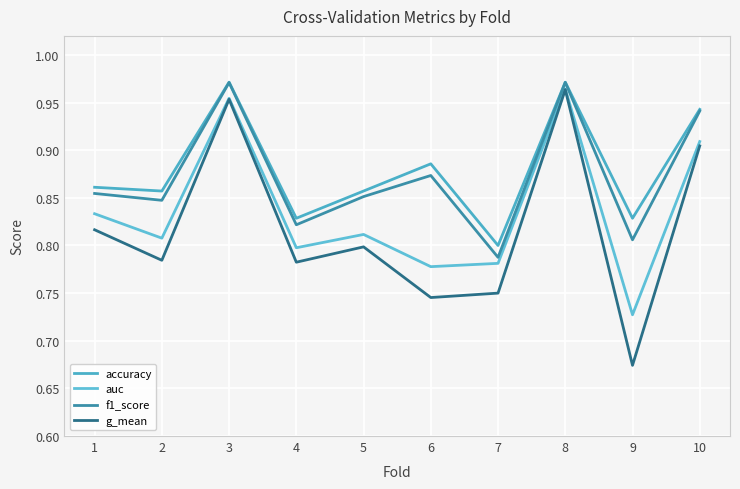

Is it true that accuracy equals 1.7 at 3?

False